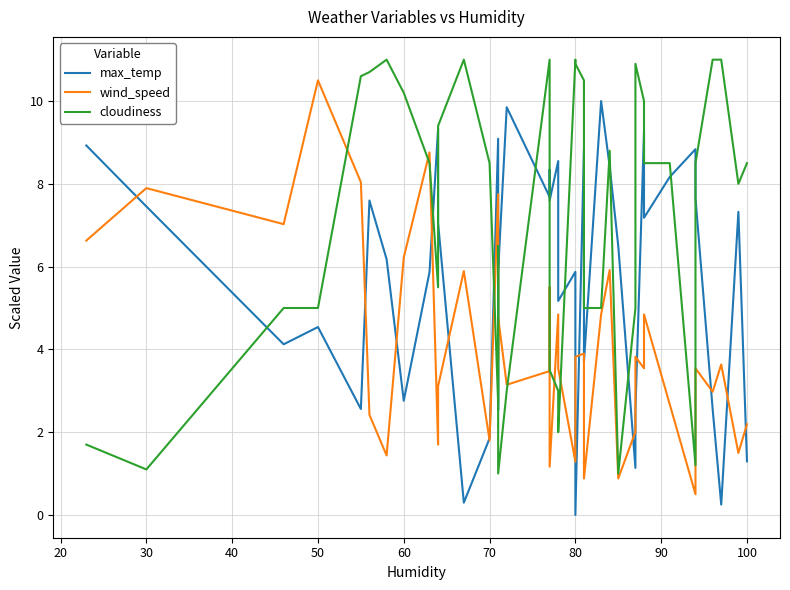

In wind_speed, how many points are higher than both neighbors (excluding endpoints)?

14